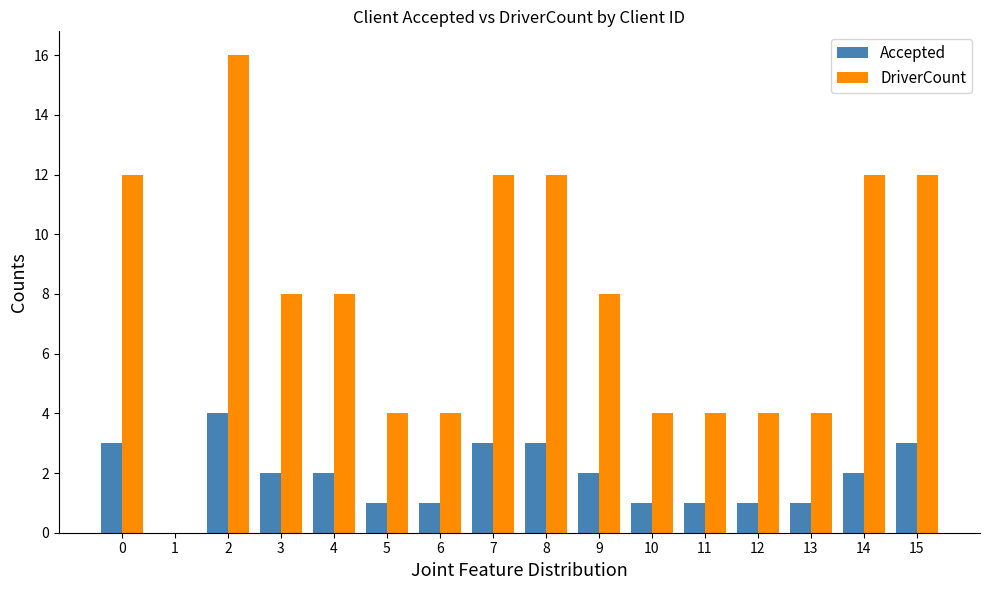

Read the DriverCount value at 10, to the nearest 5.

5